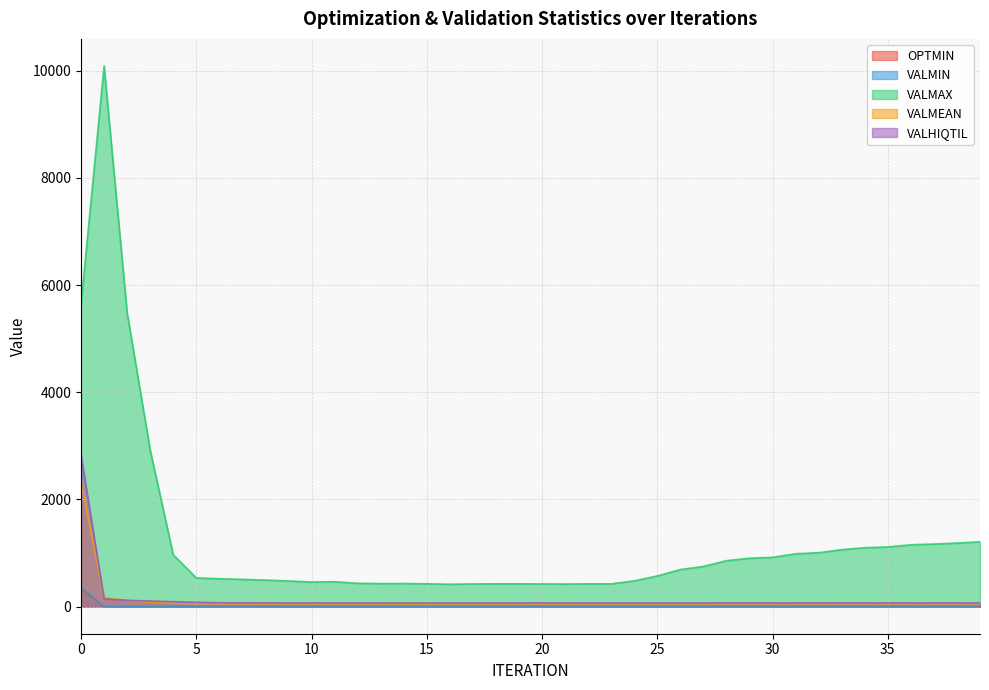

The OPTMIN series shows 0.0 at 37. True or false?

False